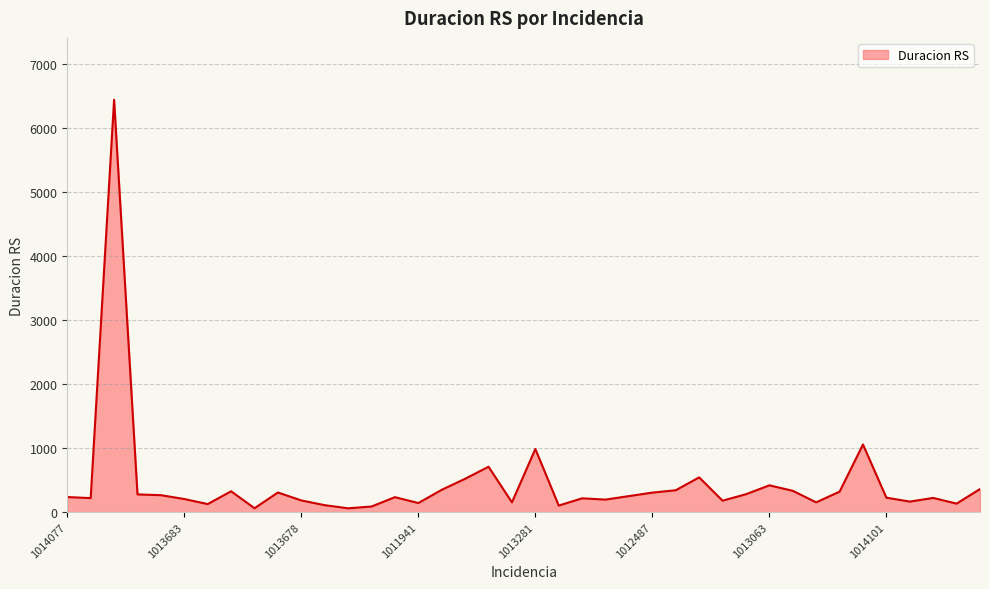

True or false: there are more than 1 points higher than both neighbors.

True